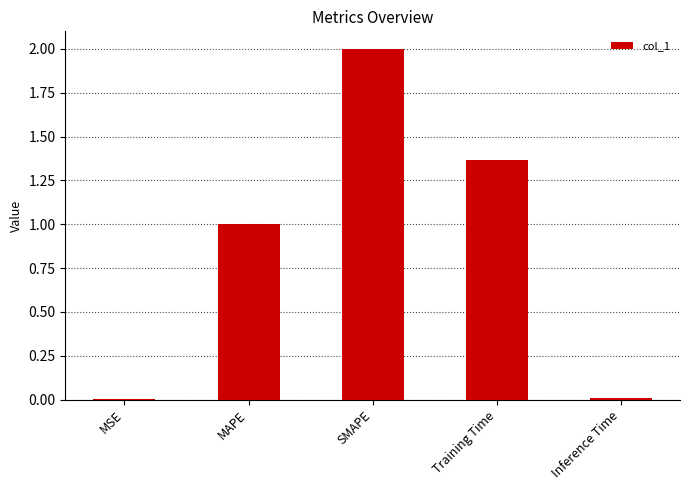

Between Training Time and MAPE, which is larger?

Training Time